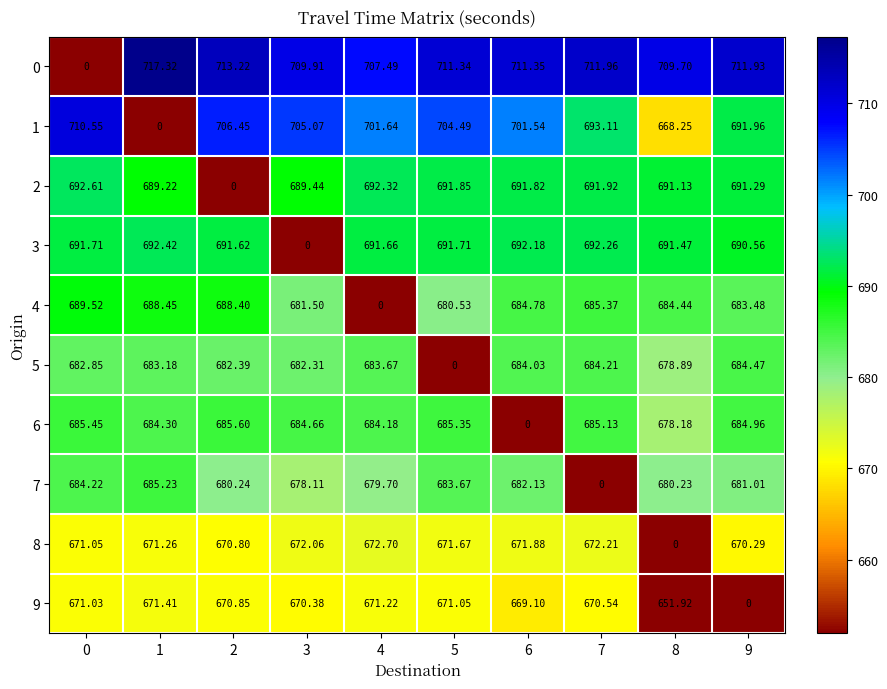

Is the value of 2 at 6 greater than the value of 4 at 6?

Yes